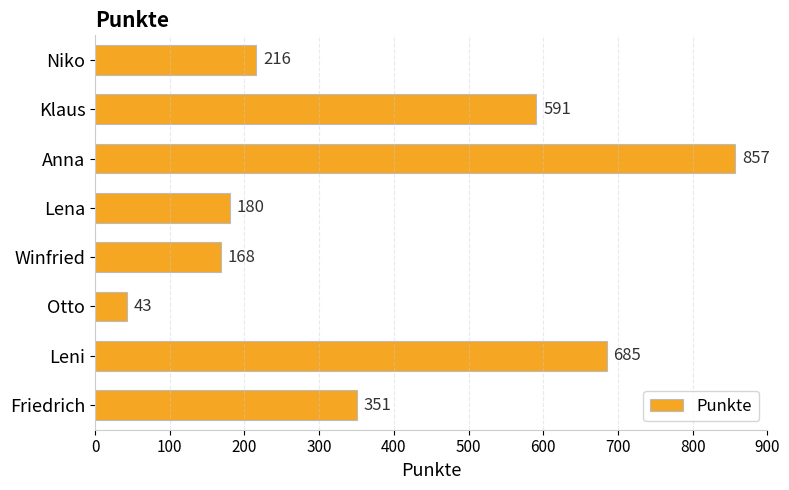

List the labels in order of value, largest first.

Anna, Leni, Klaus, Friedrich, Niko, Lena, Winfried, Otto